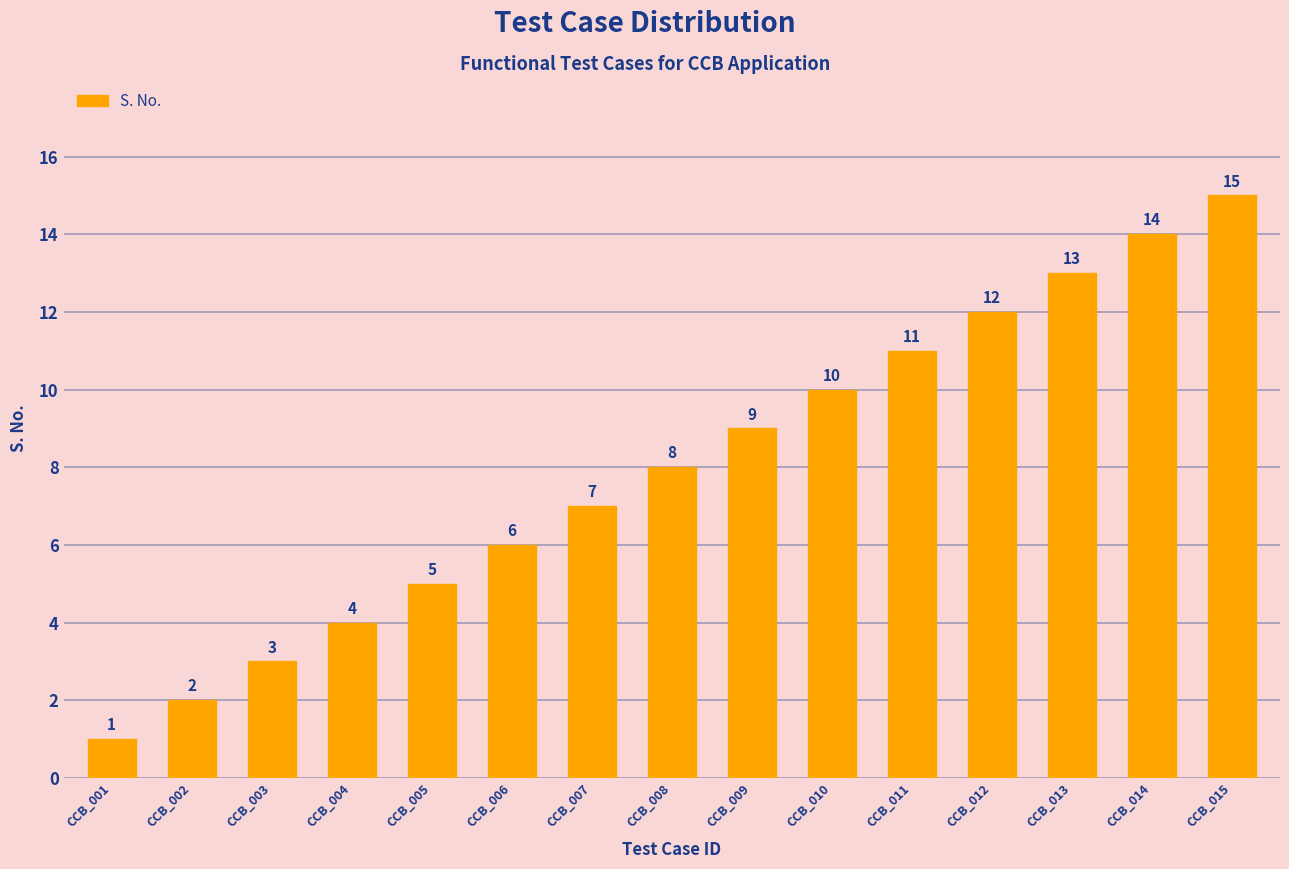

Is it true that the value at CCB_006 is 6?

True